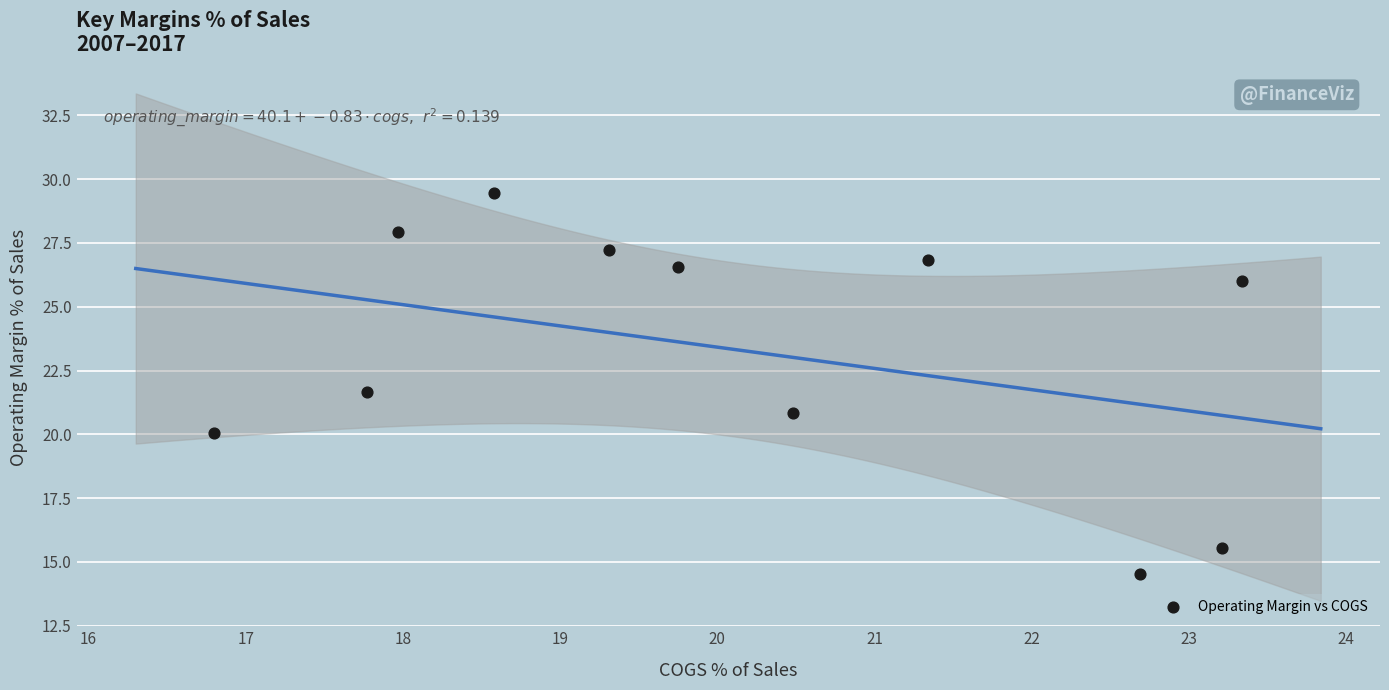

What is the range of X values (max minus min)?

6.5